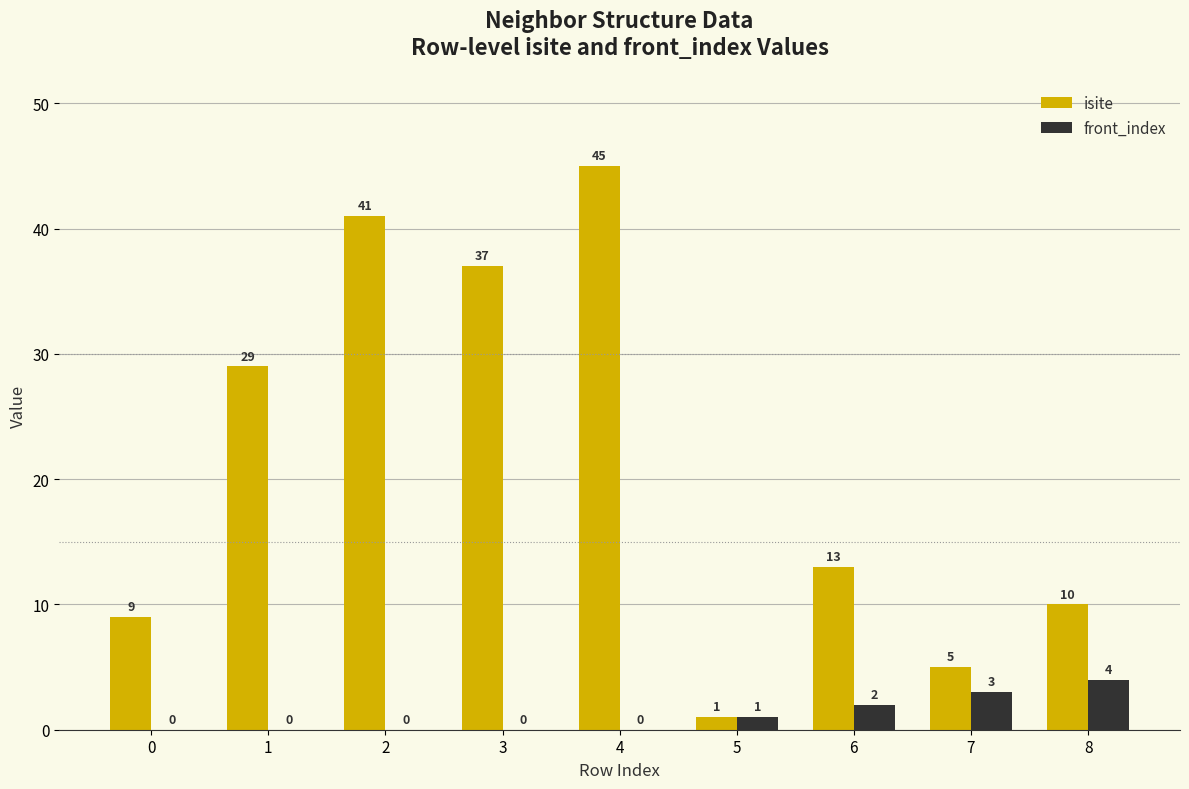

At which label does isite first exceed 13?

1